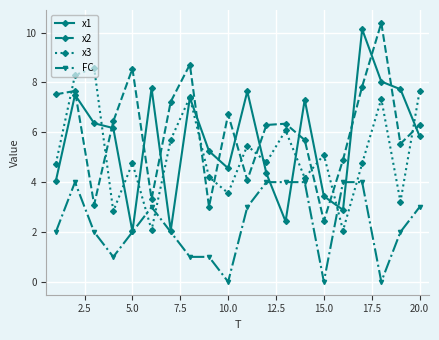

What is the sum of all x1 values?

112.9